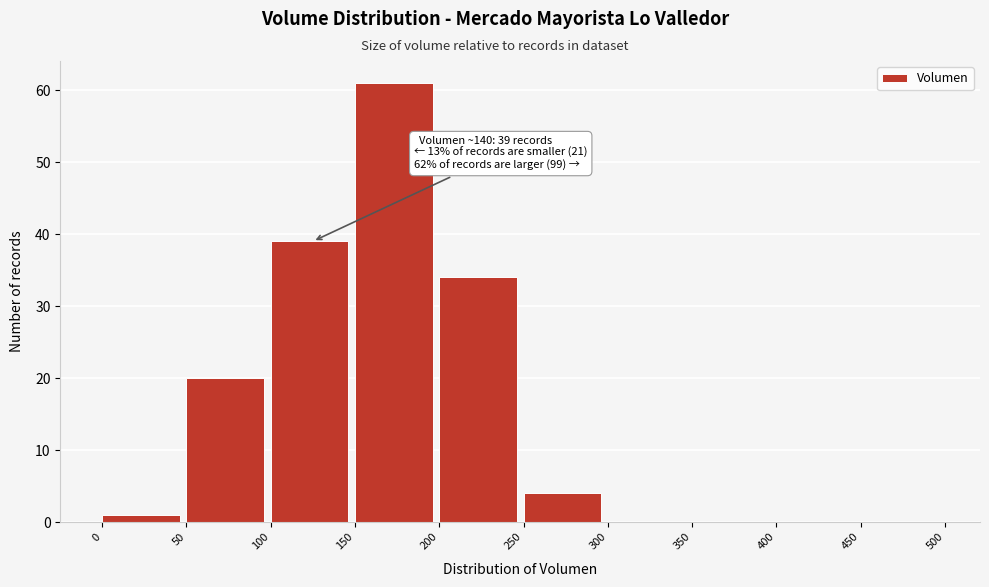

Over which range of the x-axis is the bar tallest?

150 to 200